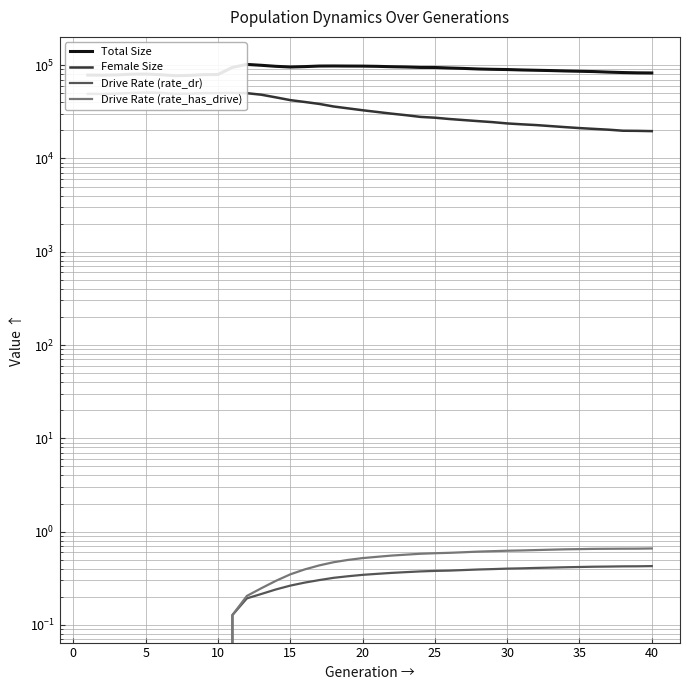

Reading left to right, transcribe all the data shown in this chart.

Total Size: 78261.0	78027.0	78611.0	79870.0	80093.0	79009.0	77109.0	77549.0	79108.0	79326.0	94672.0	101773.0	99601.0	97118.0	95495.0	96414.0	97757.0	97941.0	97717.0	97609.0	97058.0	96169.0	95524.0	94490.0	94367.0	93180.0	92200.0	90930.0	90180.0	89693.0	88775.0	88100.0	87467.0	86596.0	85936.0	85296.0	84158.0	83294.0	82686.0	82429.0
Female Size: 49218.0	49130.0	49570.0	50227.0	50750.0	50418.0	49362.0	49477.0	50098.0	50122.0	50292.0	50055.0	48180.0	45133.0	42167.0	40282.0	38408.0	36022.0	34394.0	32846.0	31484.0	30194.0	29077.0	27869.0	27324.0	26456.0	25760.0	25099.0	24482.0	23720.0	23209.0	22778.0	22213.0	21652.0	21146.0	20727.0	20331.0	19809.0	19747.0	19615.0
Drive Rate (rate_dr): 0.0	0.0	0.0	0.0	0.0	0.0	0.0	0.0	0.0	0.0	0.1	0.2	0.2	0.2	0.3	0.3	0.3	0.3	0.3	0.3	0.4	0.4	0.4	0.4	0.4	0.4	0.4	0.4	0.4	0.4	0.4	0.4	0.4	0.4	0.4	0.4	0.4	0.4	0.4	0.4
Drive Rate (rate_has_drive): 0.0	0.0	0.0	0.0	0.0	0.0	0.0	0.0	0.0	0.0	0.1	0.2	0.2	0.3	0.3	0.4	0.4	0.5	0.5	0.5	0.5	0.6	0.6	0.6	0.6	0.6	0.6	0.6	0.6	0.6	0.6	0.6	0.6	0.6	0.6	0.7	0.7	0.7	0.7	0.7